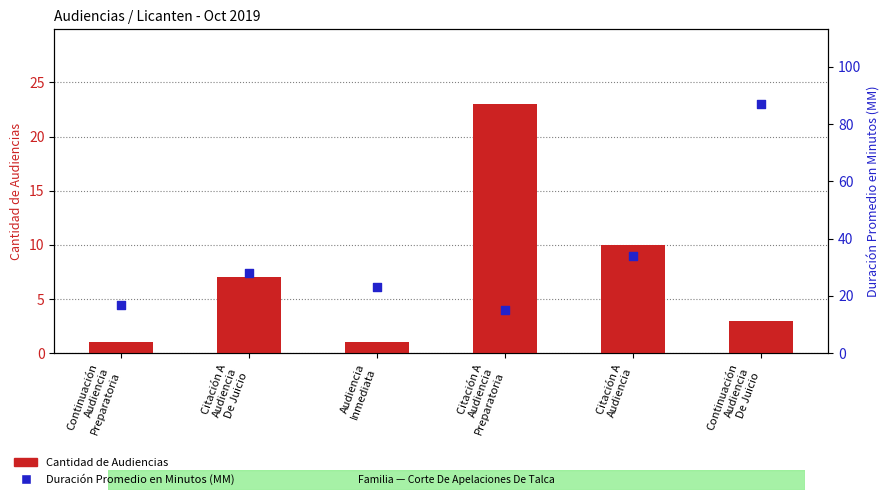

At how many categories does at least one series exceed 73?

1